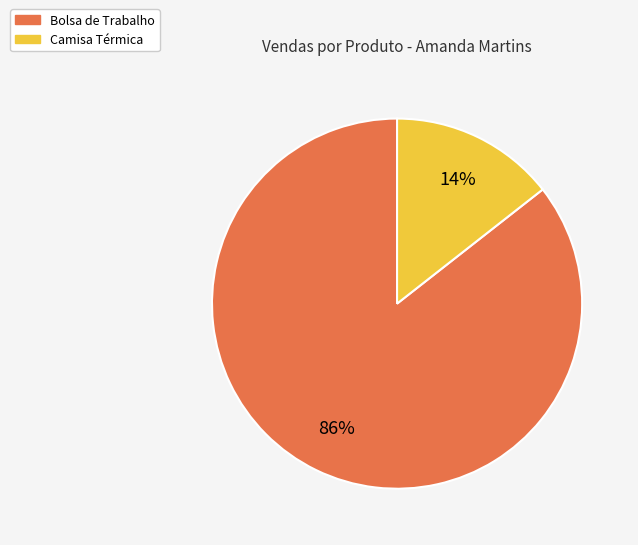

Is Bolsa de Trabalho the majority of the pie?

Yes